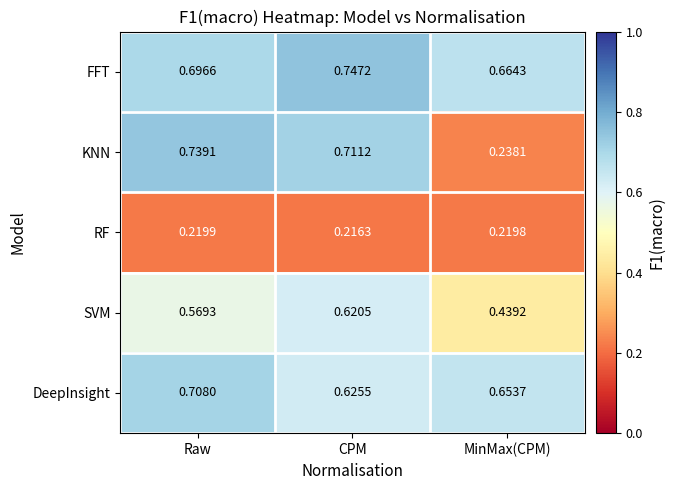

Which label corresponds to the largest value in the chart?

CPM